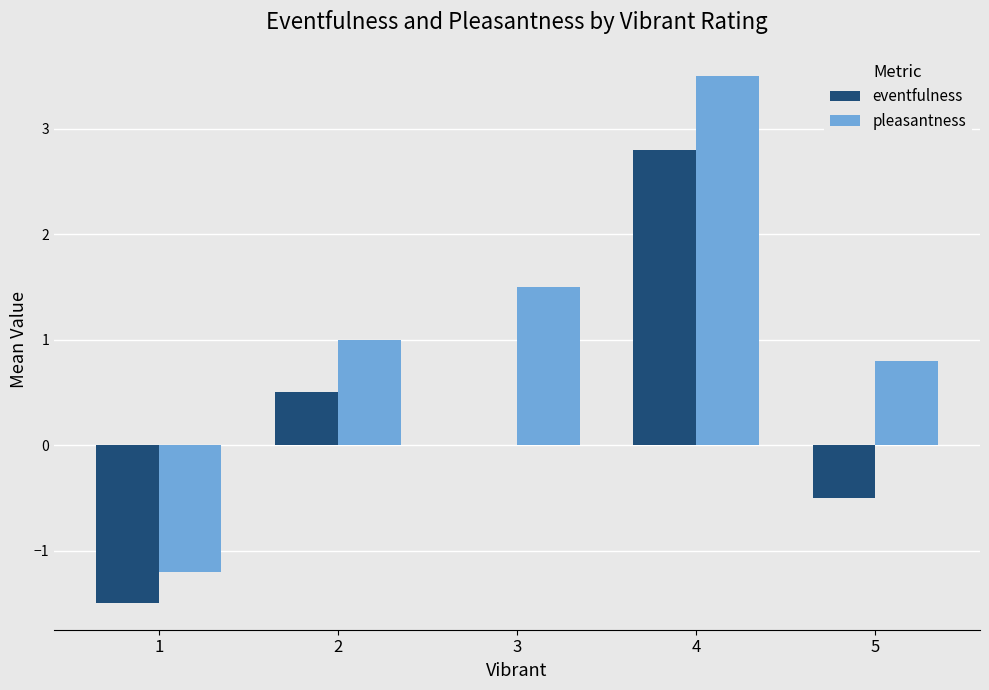

Which series changed the most between 2 and 4?

pleasantness